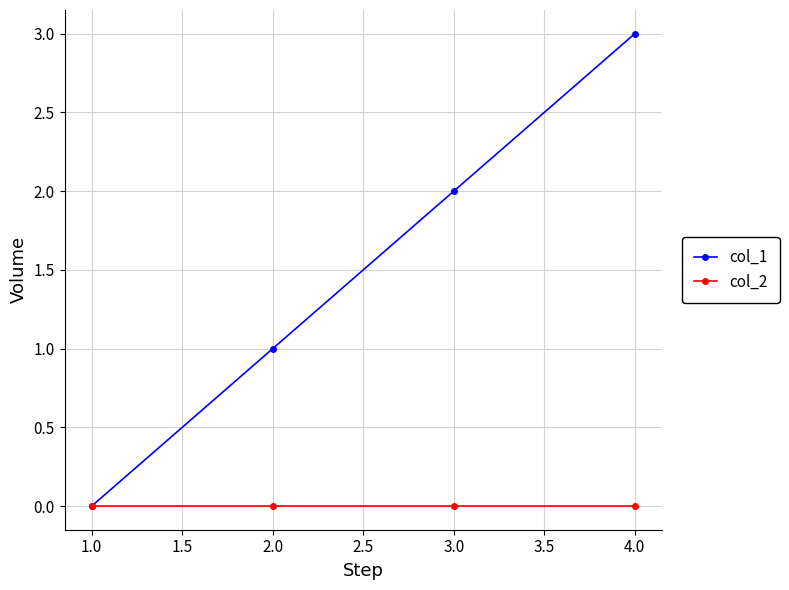

What is the label of the 3rd point from the right?

2.0